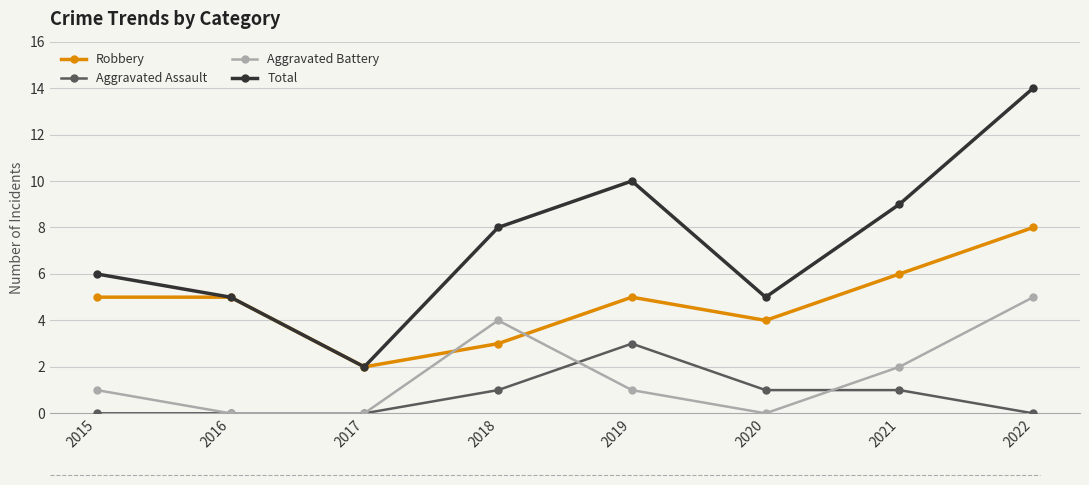

Which label corresponds to the largest value in the chart?

2022